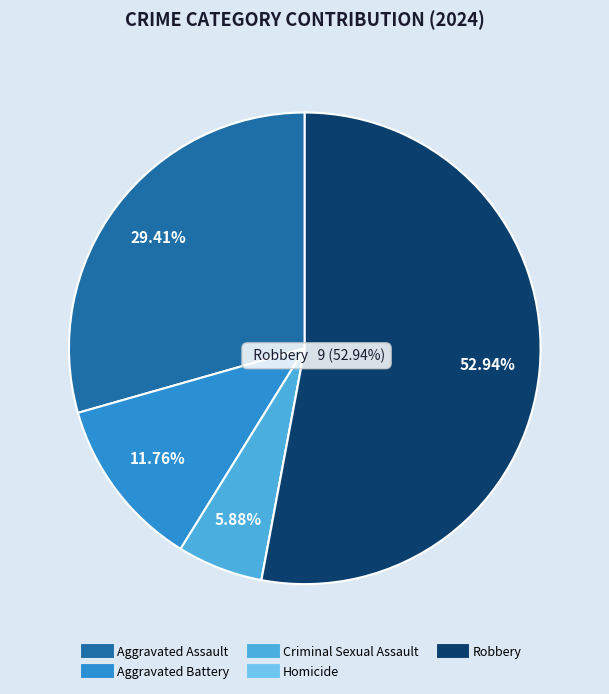

To the nearest percent, what is the difference between the largest and smallest slice percentages?

53%